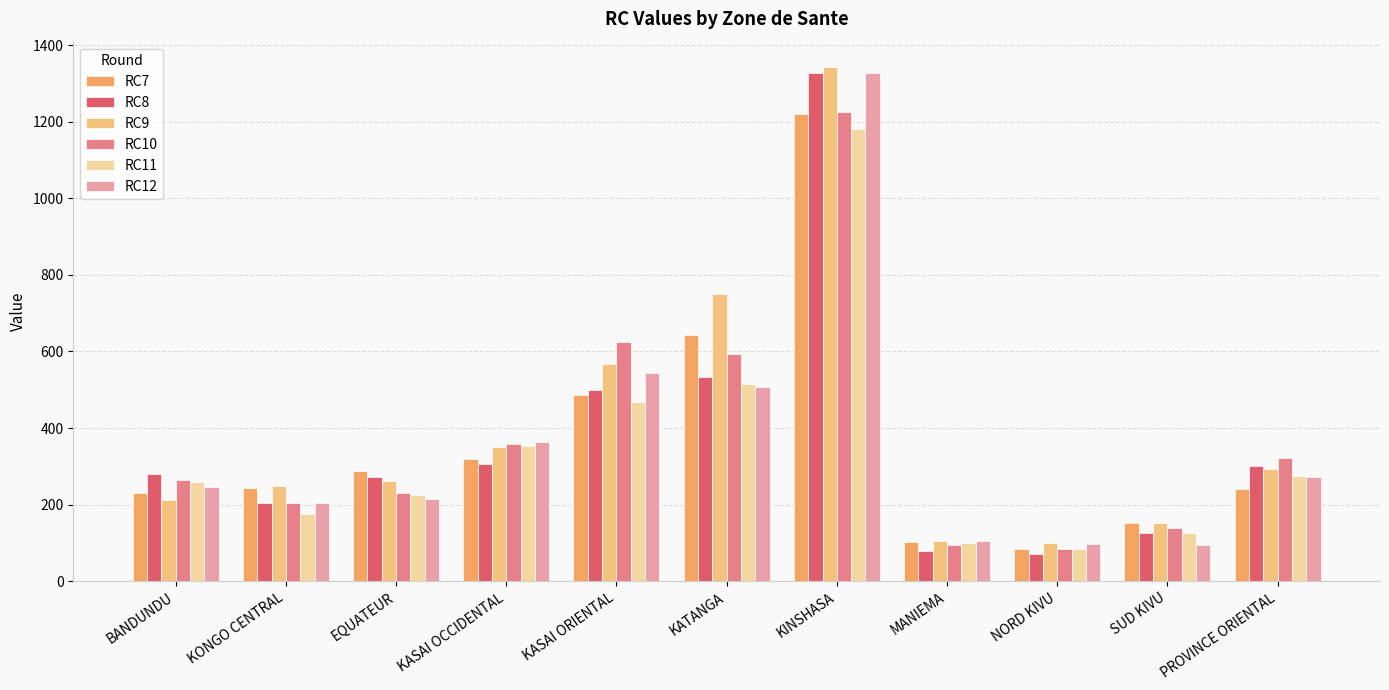

How many bars are there in each group?

6